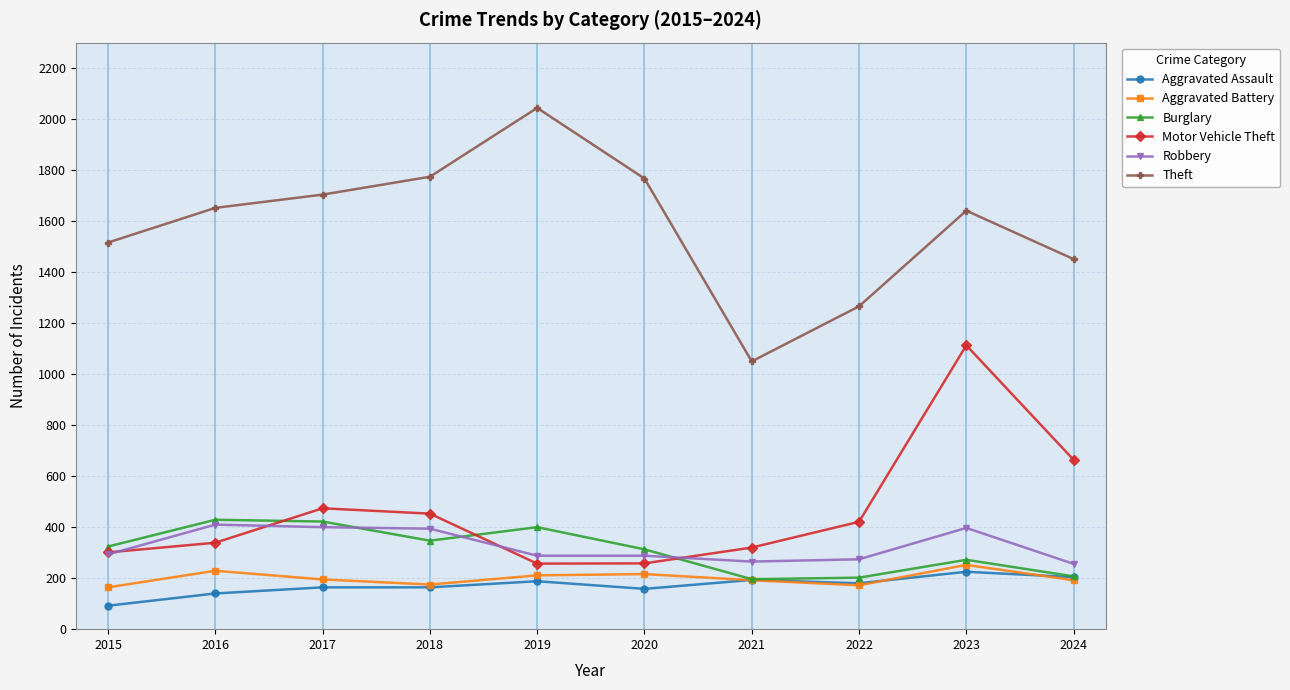

What is the spread (max minus min) of values at 2019?

1856